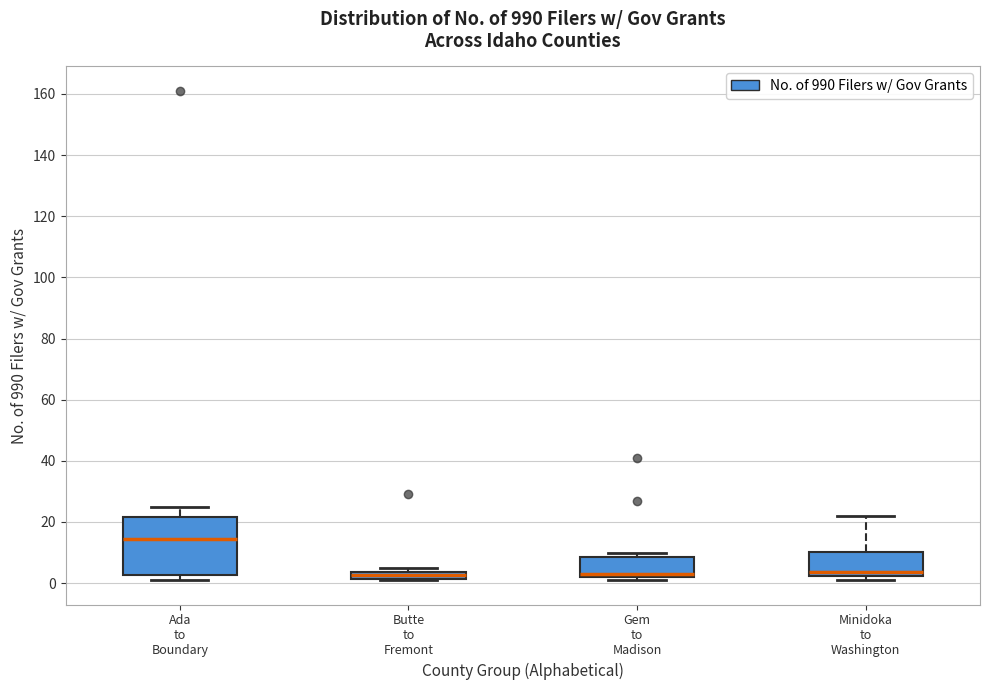

Where does the median line of the box for Ada to Boundary sit on the y-axis? The values are not printed on the chart, so give them approximately, as read against the axis.

14